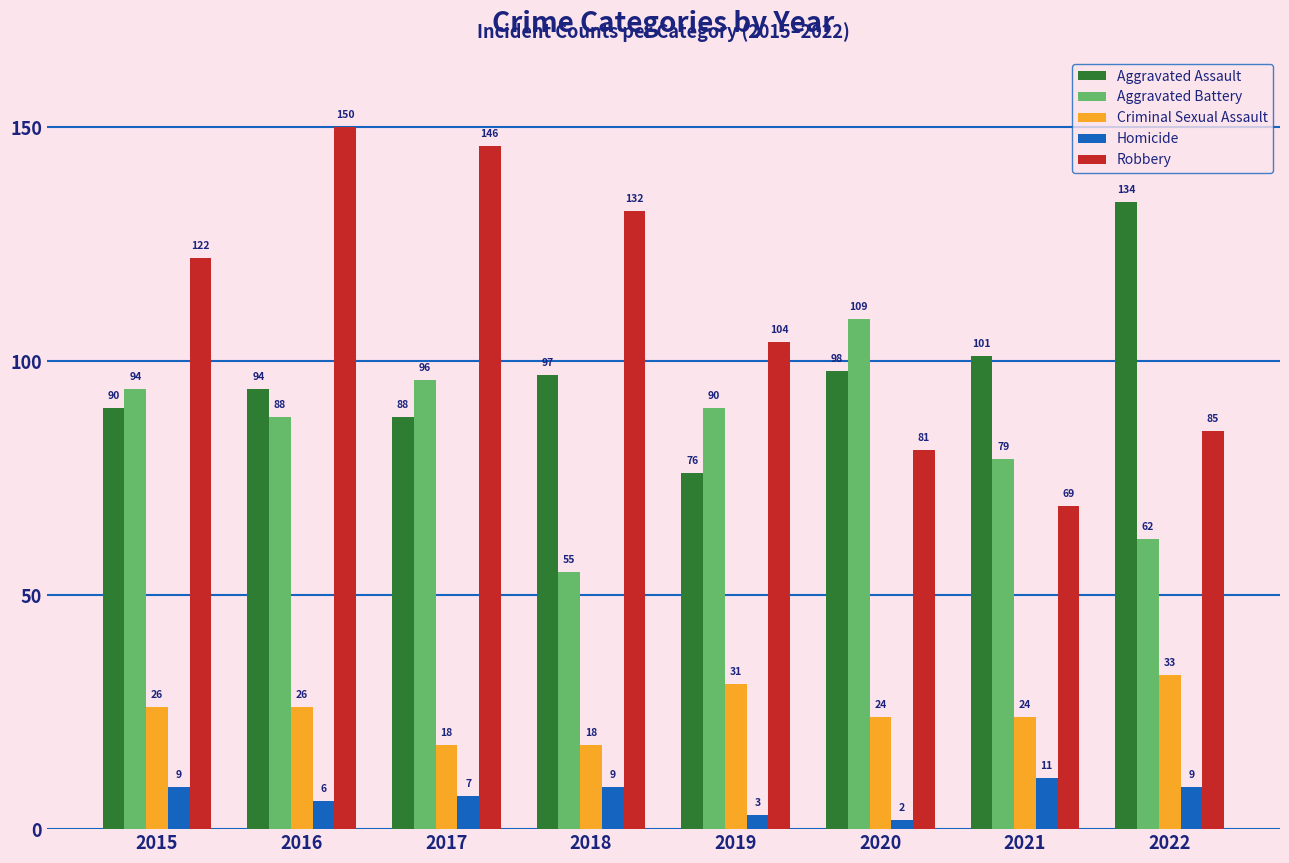

What value does the Criminal Sexual Assault series have at 2022, to the nearest 5?

35